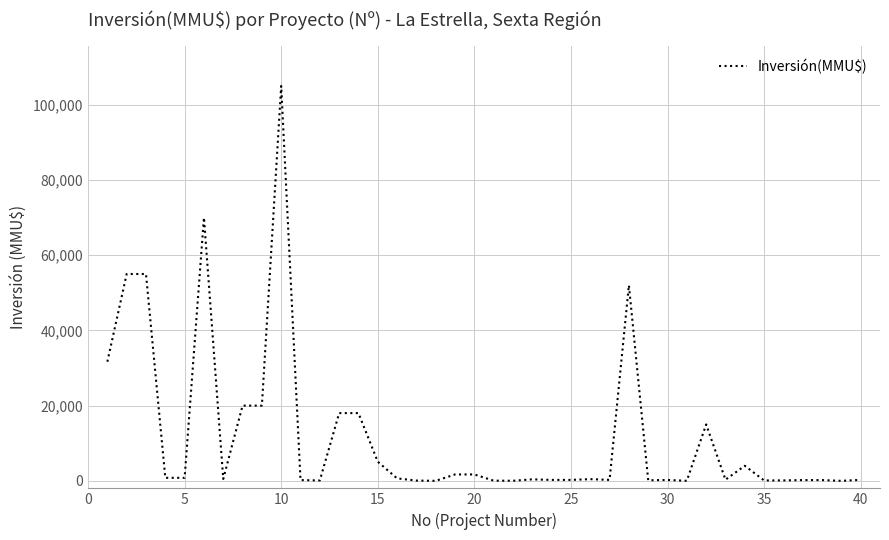

What is the greatest value displayed?

105000